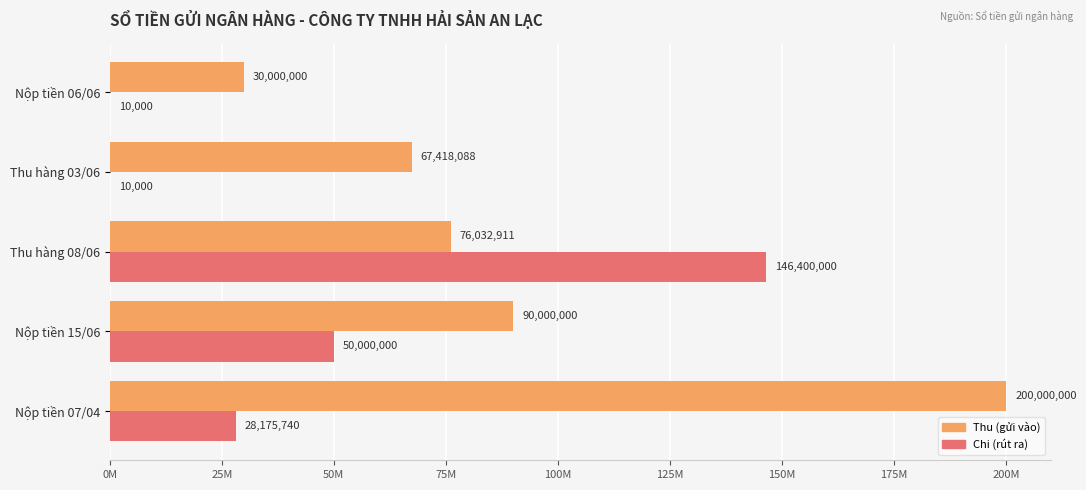

What are all the series names shown in the legend?

Thu (gửi vào), Chi (rút ra)